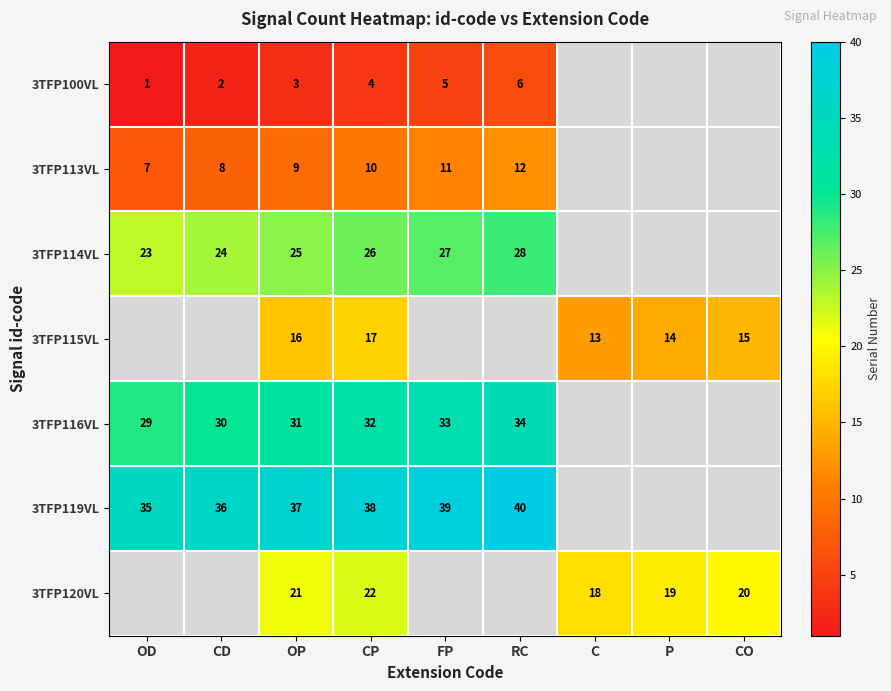

Rank the series at OP from lowest to highest value.

3TFP100VL, 3TFP113VL, 3TFP115VL, 3TFP120VL, 3TFP114VL, 3TFP116VL, 3TFP119VL